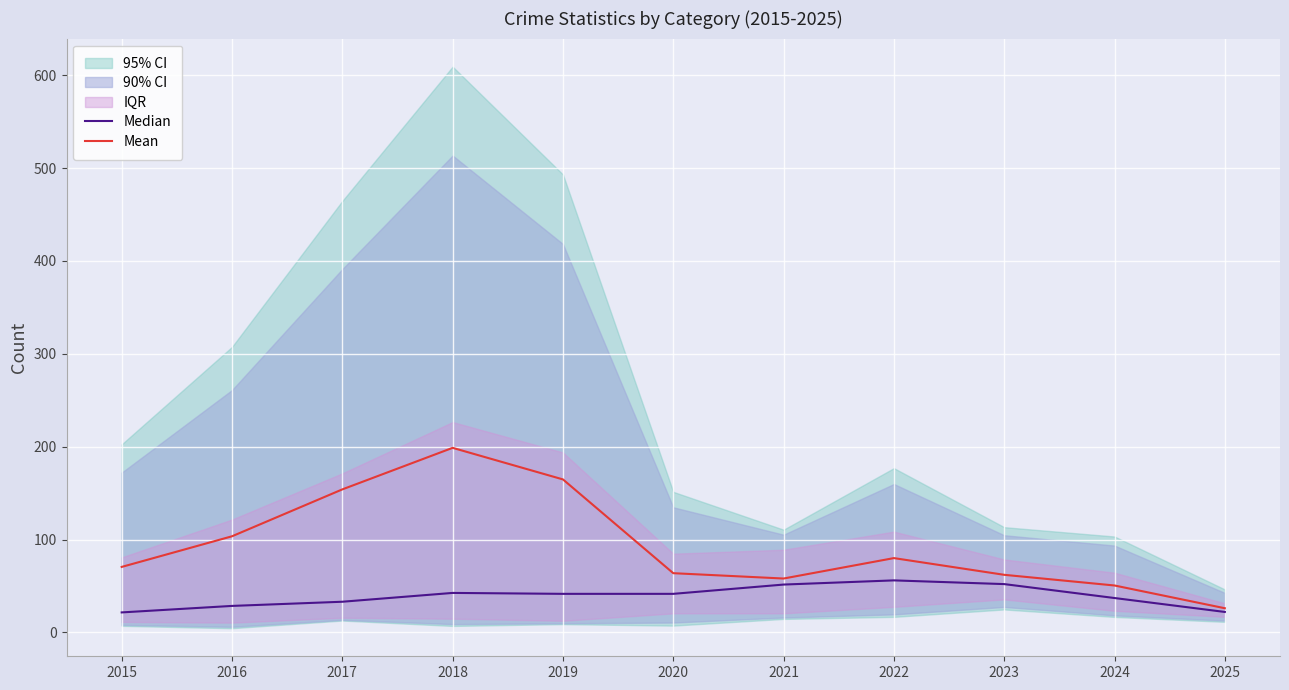

At which label does Median reach its peak?

2022